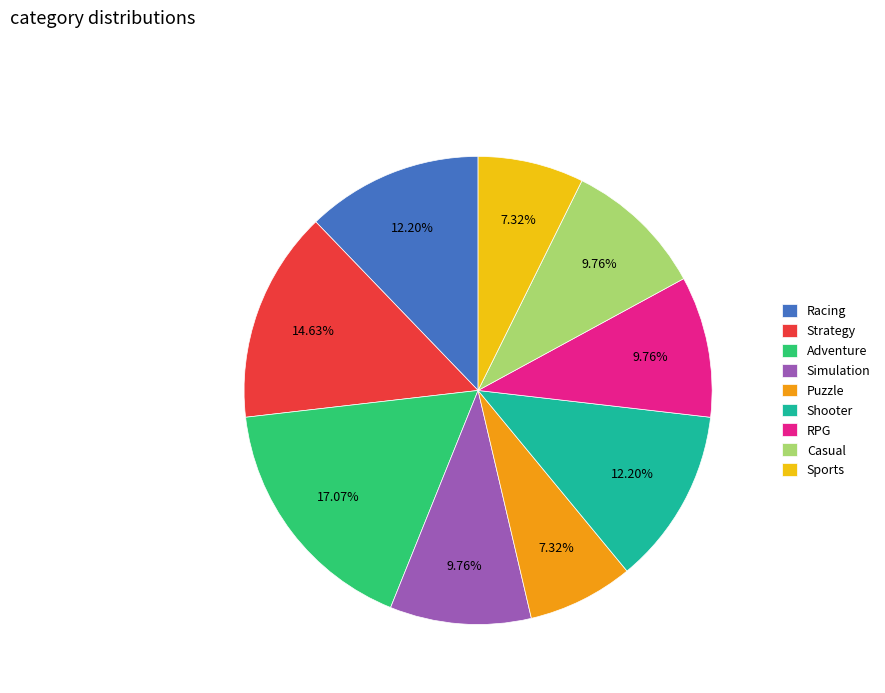

To the nearest percent, what is the difference between the Shooter and Simulation slice percentages?

2%